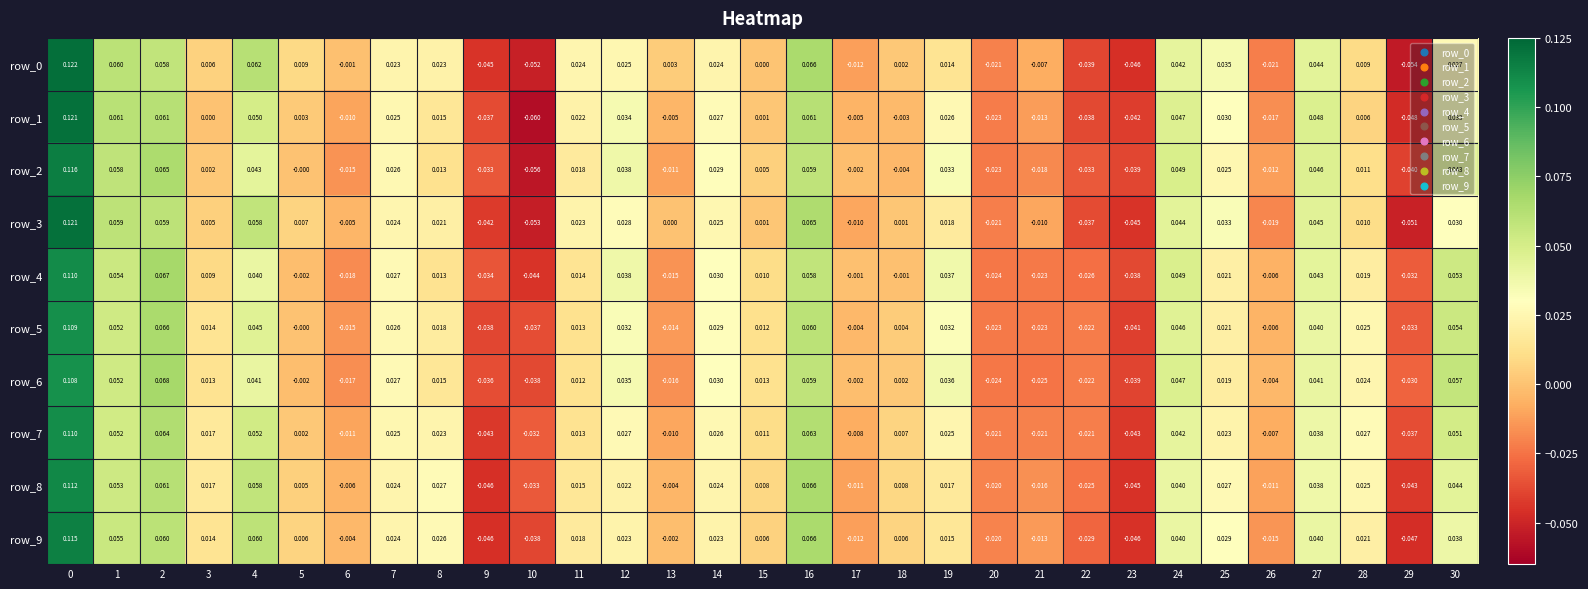

Is the value of row_0 at 9 greater than the value of row_5 at 0?

No